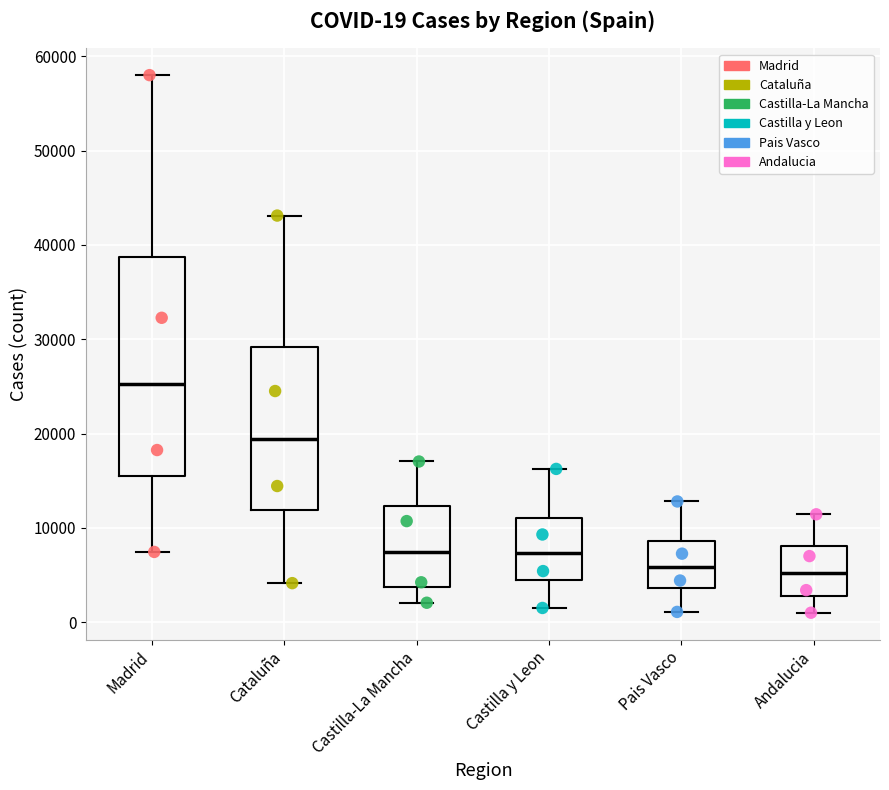

Comparing the boxes themselves (not the whiskers), which one is the tallest?

Madrid